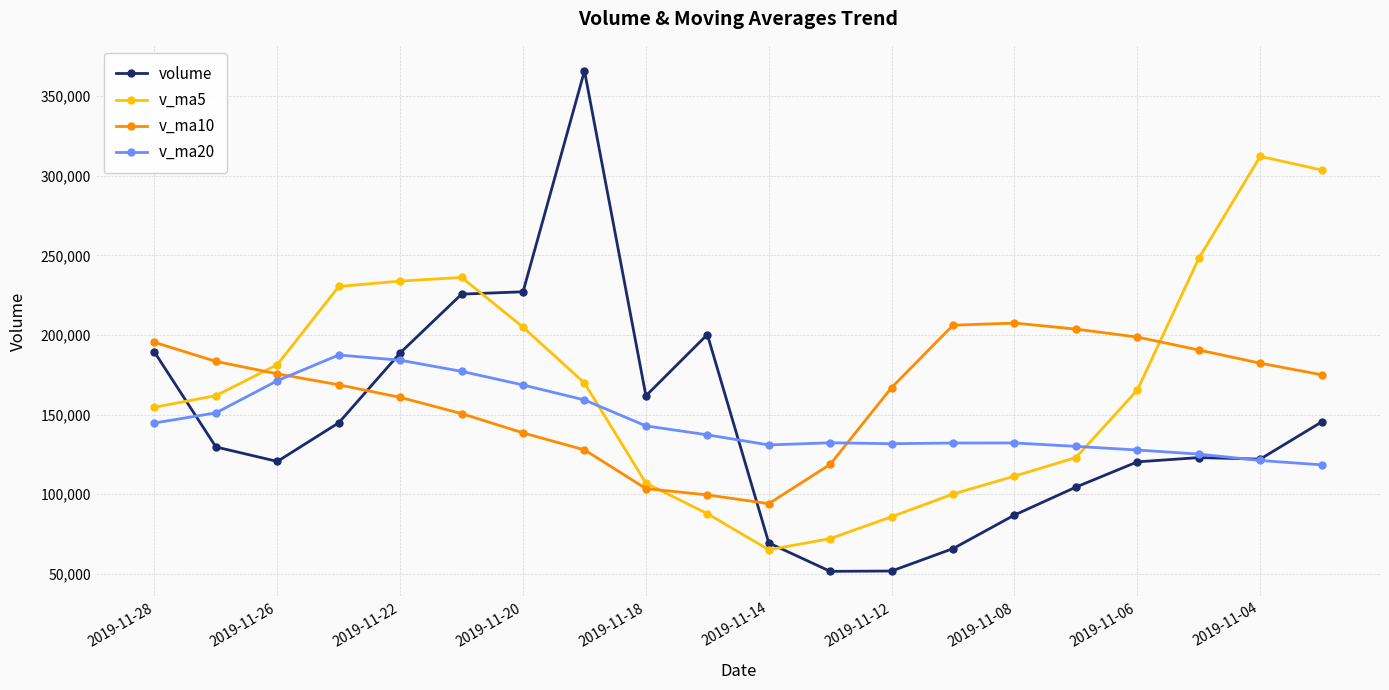

Which series has the widest spread of values?

volume